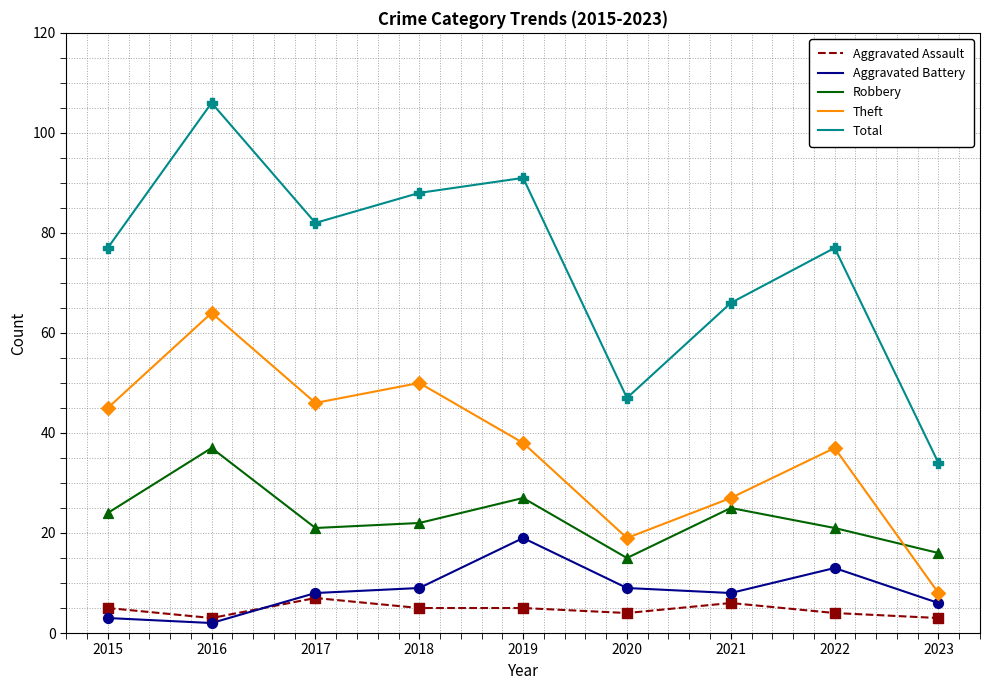

At which category is the sum across all series the highest?

2016